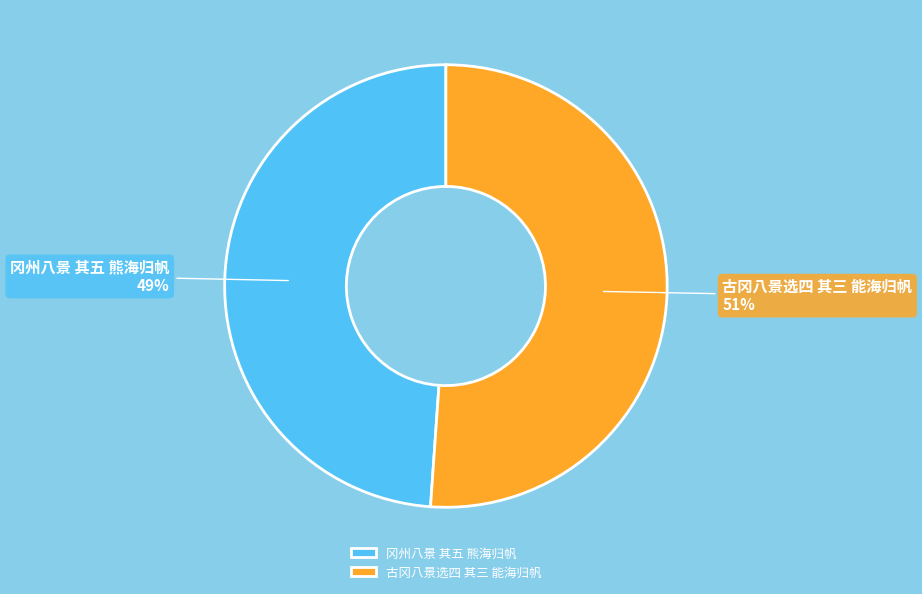

To the nearest percent, what is the combined percentage of 古冈八景选四 其三 能海归帆 and 冈州八景 其五 熊海归帆?

100%